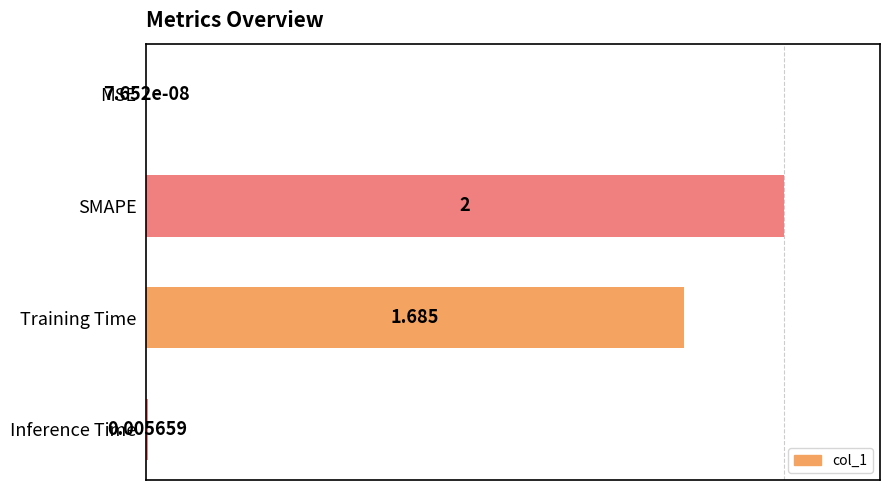

At which label is the value closest to 0?

MSE